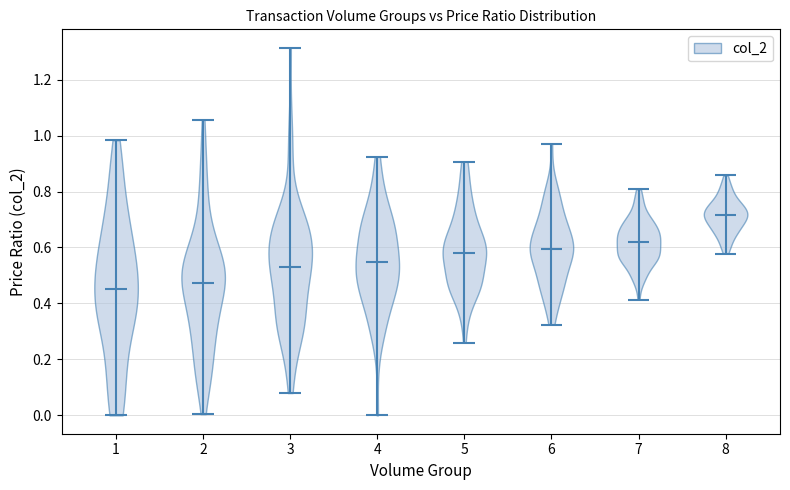

Reading left to right, read every violin against the y-axis: where its median line is, and the lowest and highest points it reaches. The values are not printed on the chart, so give them approximately, as read against the axis.

1: median line 0.46, lowest point 0.00, highest point 0.98
2: median line 0.48, lowest point 0.00, highest point 1.06
3: median line 0.52, lowest point 0.08, highest point 1.32
4: median line 0.54, lowest point 0.00, highest point 0.92
5: median line 0.58, lowest point 0.26, highest point 0.90
6: median line 0.60, lowest point 0.32, highest point 0.96
7: median line 0.62, lowest point 0.42, highest point 0.80
8: median line 0.72, lowest point 0.58, highest point 0.86